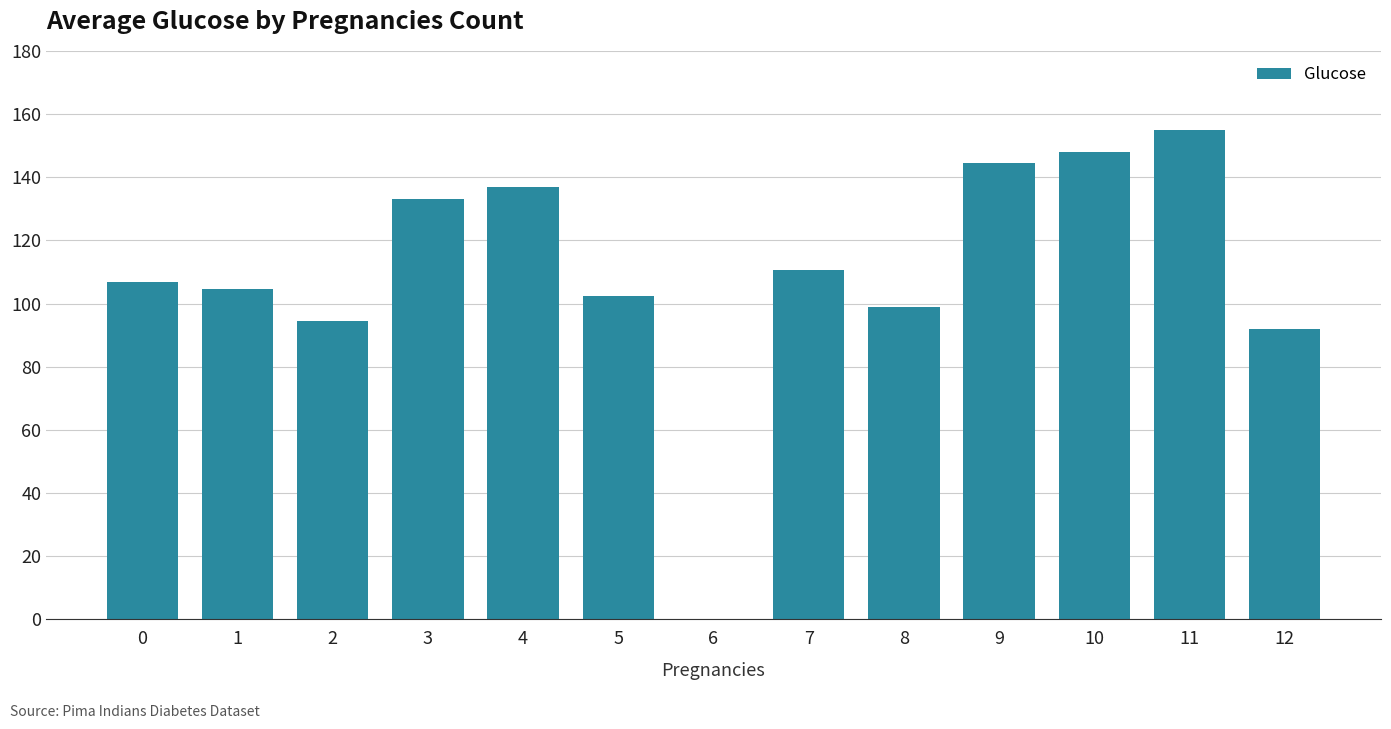

Which has a higher value, 1 or 10?

10